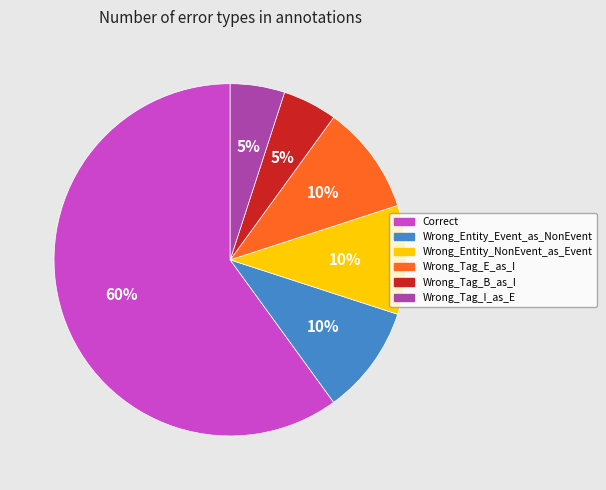

Count the number of slices in the pie.

6